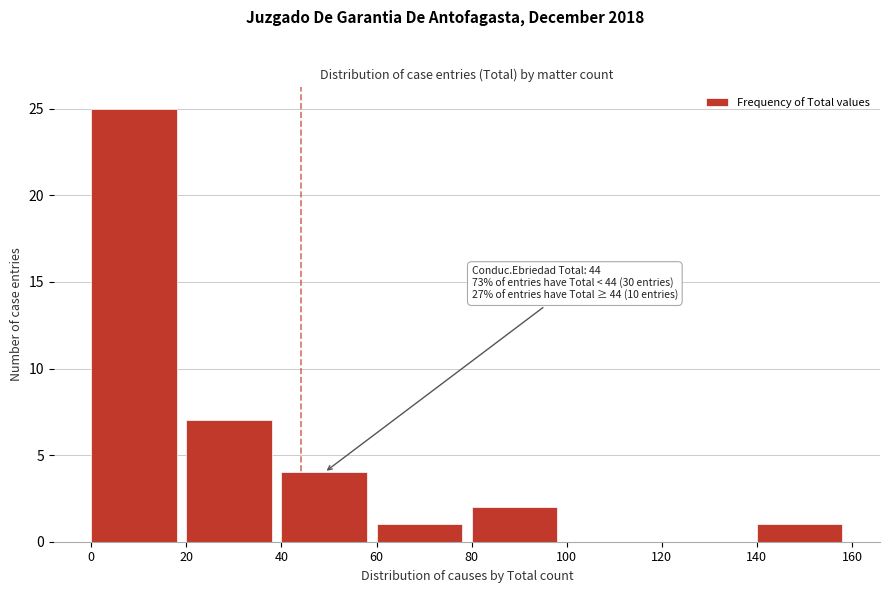

Over which range of the x-axis is the bar tallest?

0 to 20